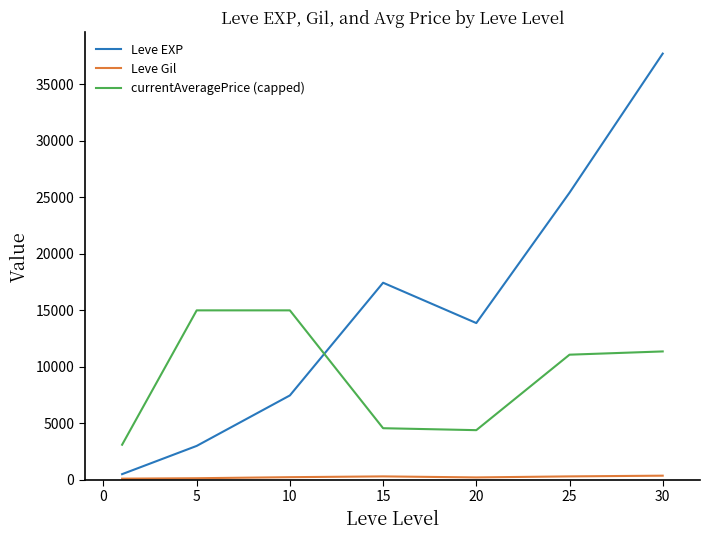

Which series has the largest total across all categories?

Leve EXP